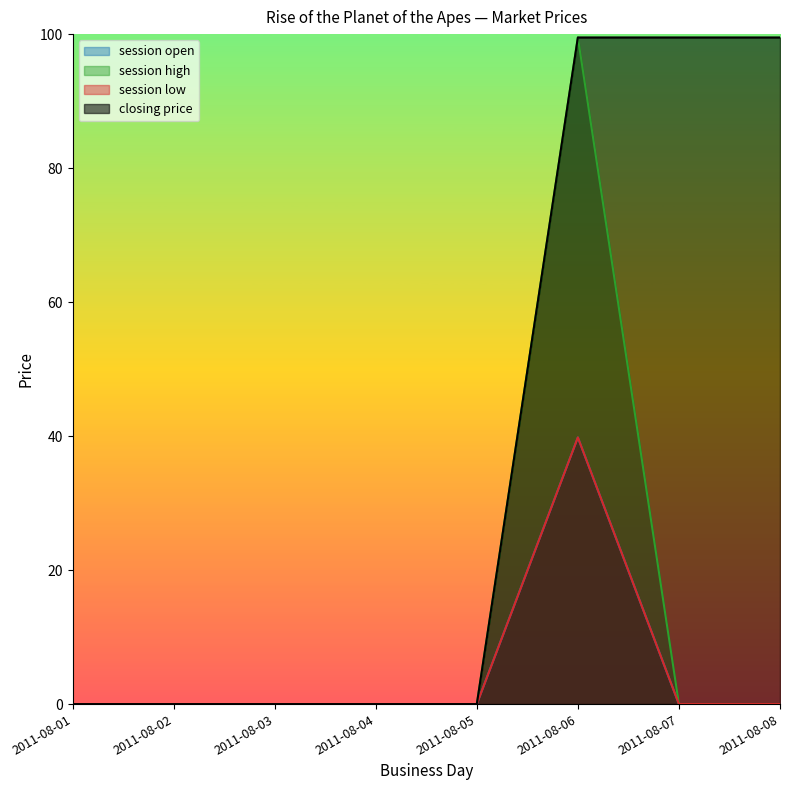

Reading right to left, transcribe all the data shown in this chart.

session open: 0.0	0.0	39.8	0.0	0.0	0.0	0.0	0.0
session high: 0.0	0.0	99.5	0.0	0.0	0.0	0.0	0.0
session low: 0.0	0.0	39.8	0.0	0.0	0.0	0.0	0.0
closing price: 99.5	99.5	99.5	0.0	0.0	0.0	0.0	0.0